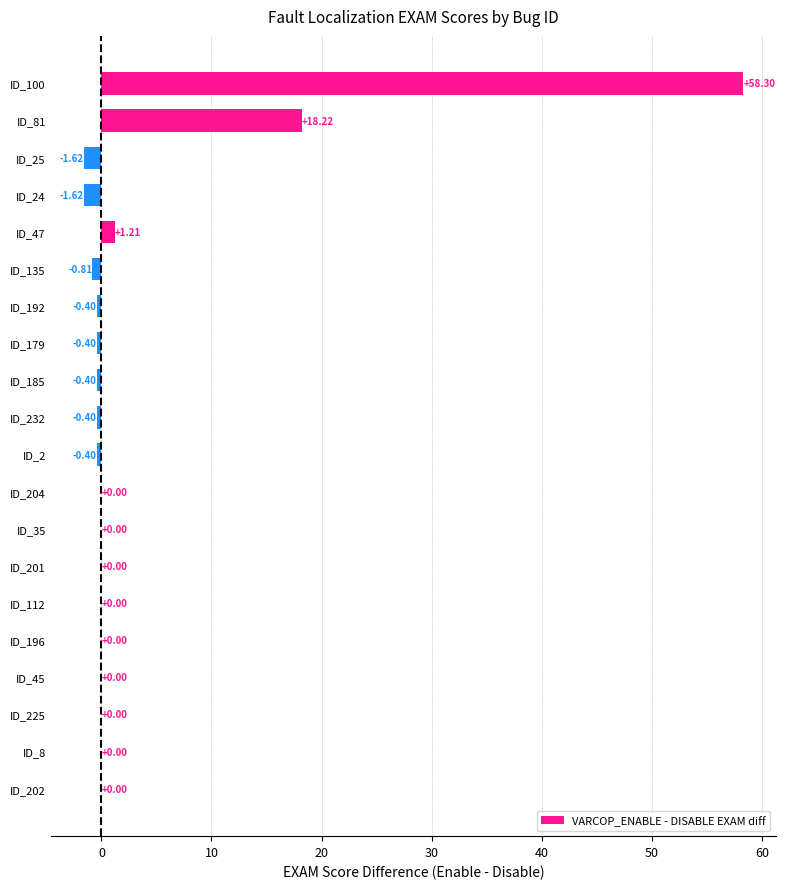

How many series are shown in this chart?

1